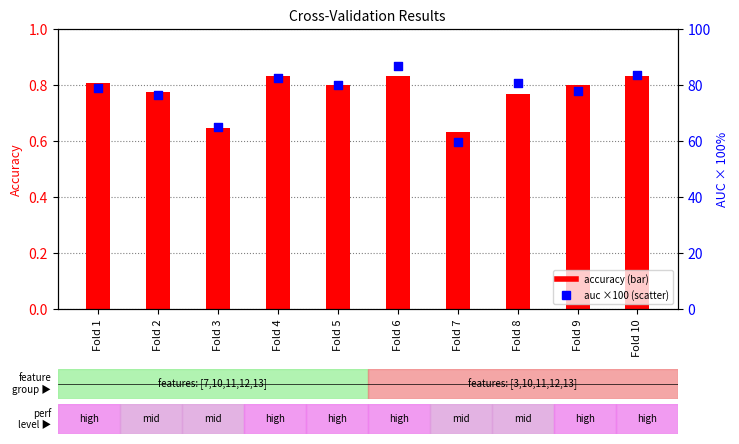

Which series contains the highest Y value?

auc (×100)